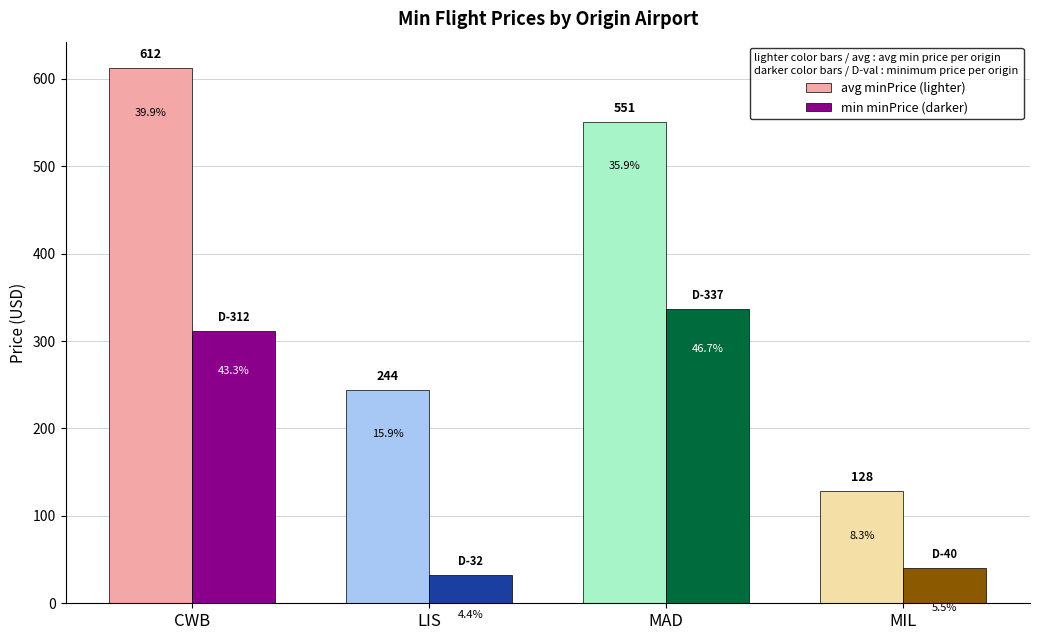

How many bars are there in total?

8